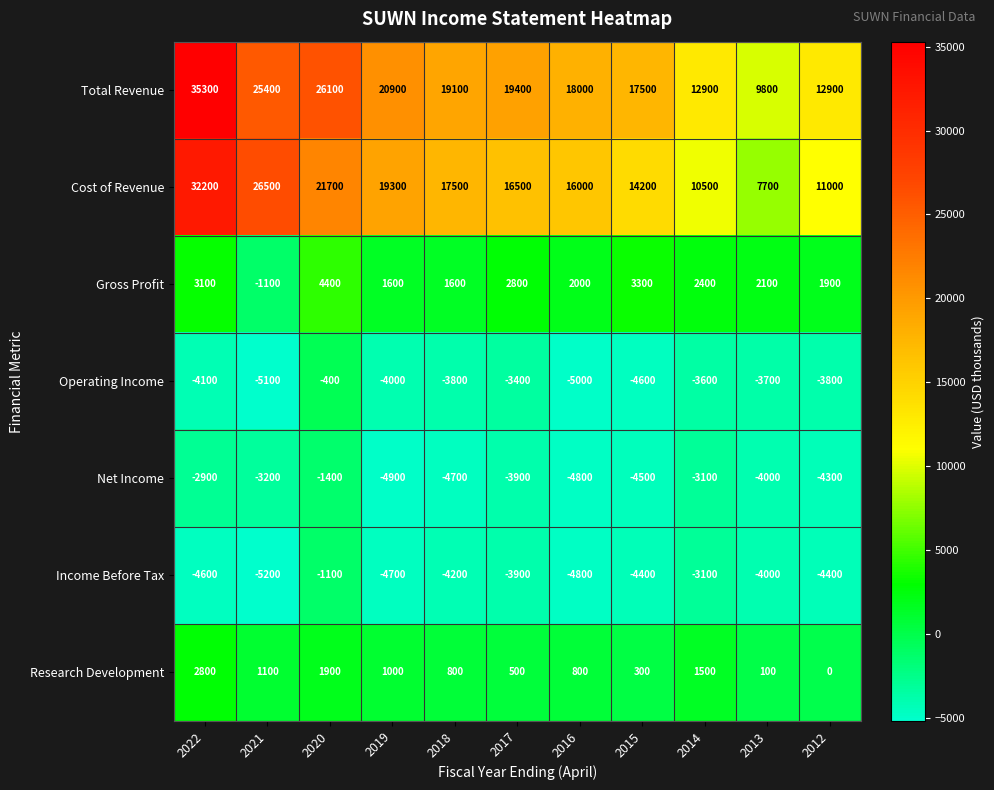

At which label is Income Before Tax closest to -3150?

2014